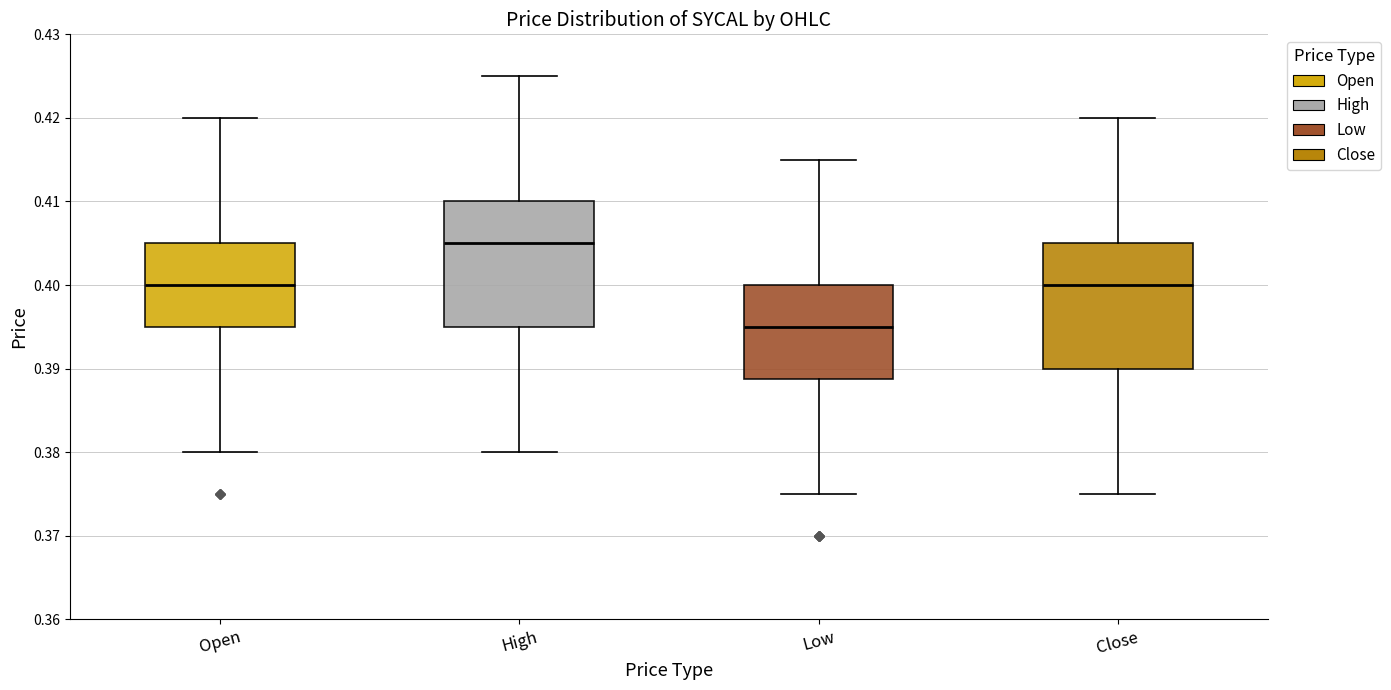

Which box has the lowest median line?

Low